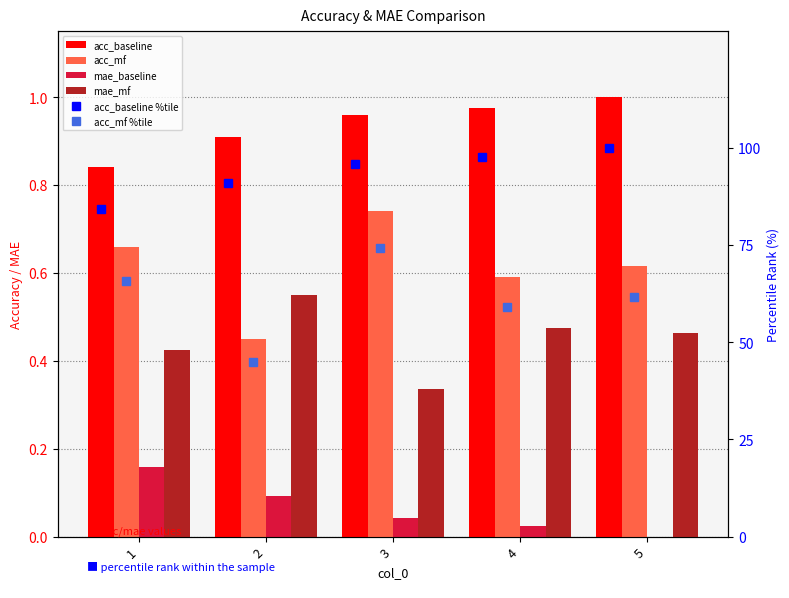

What is the sum of all acc_baseline values?

4.7